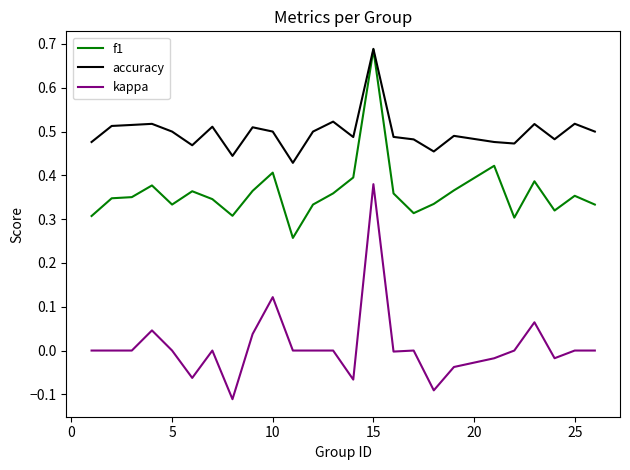

True or false: accuracy and kappa cross at least once.

False